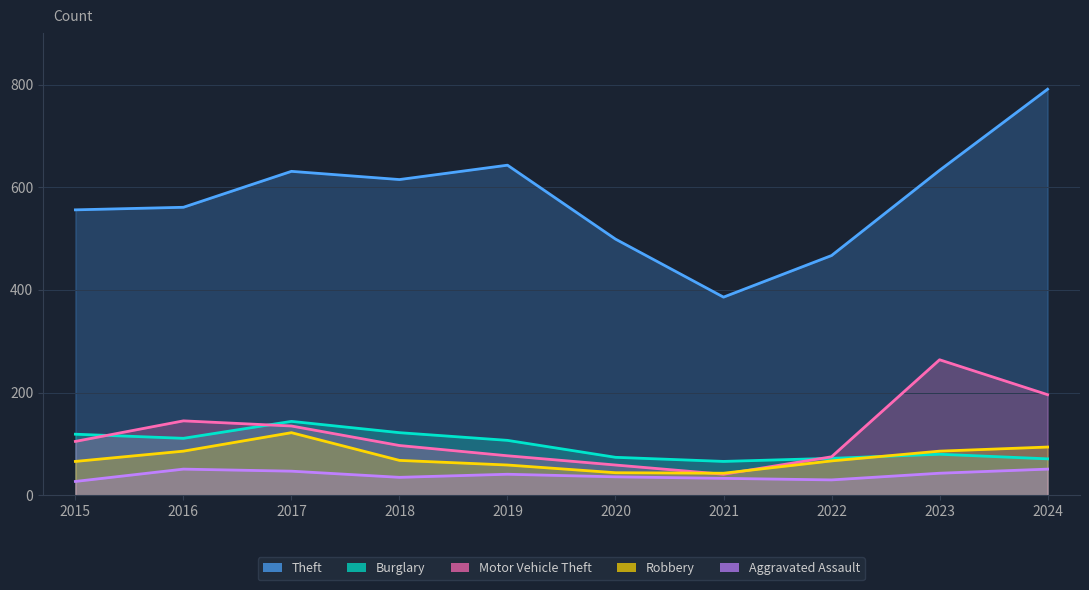

What is the value of the Robbery point at the 7th from the left?

43